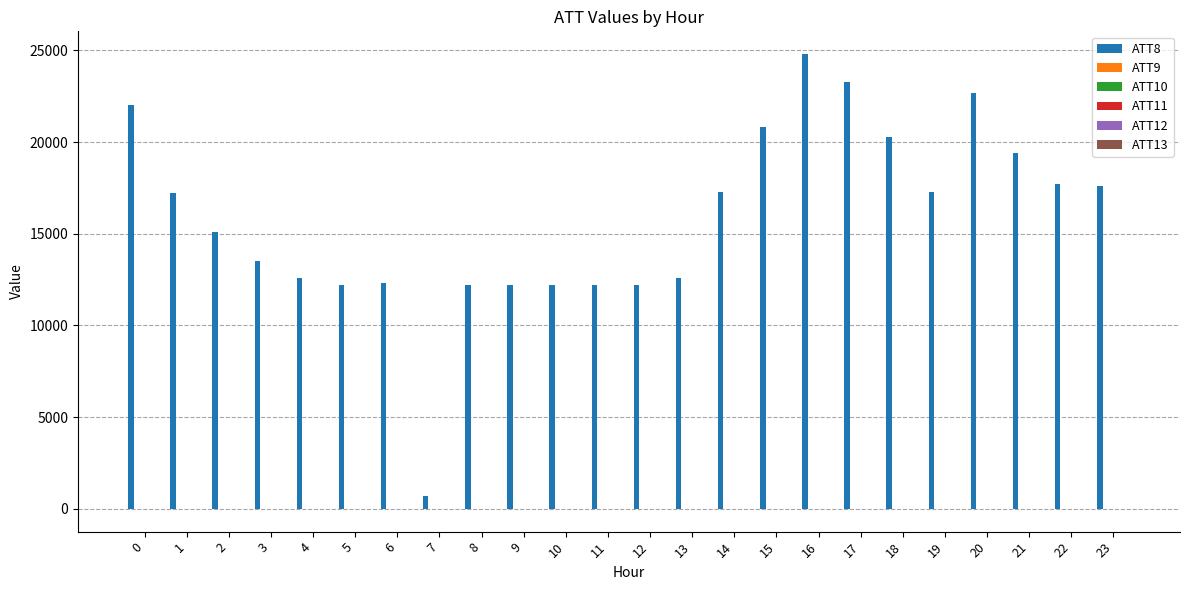

Which series has the largest total across all categories?

ATT8